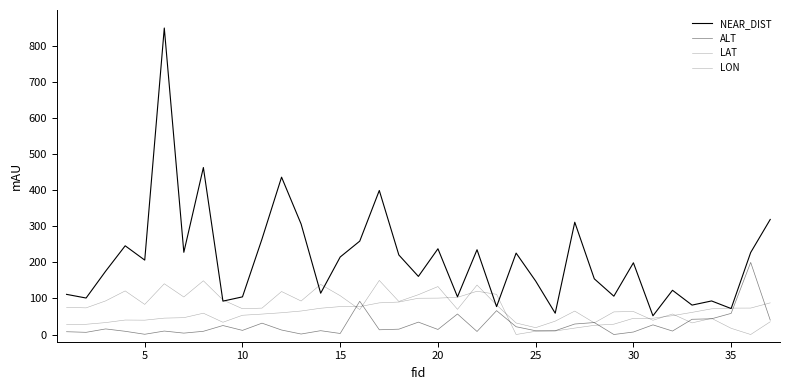

What is the greatest value displayed?

850.0